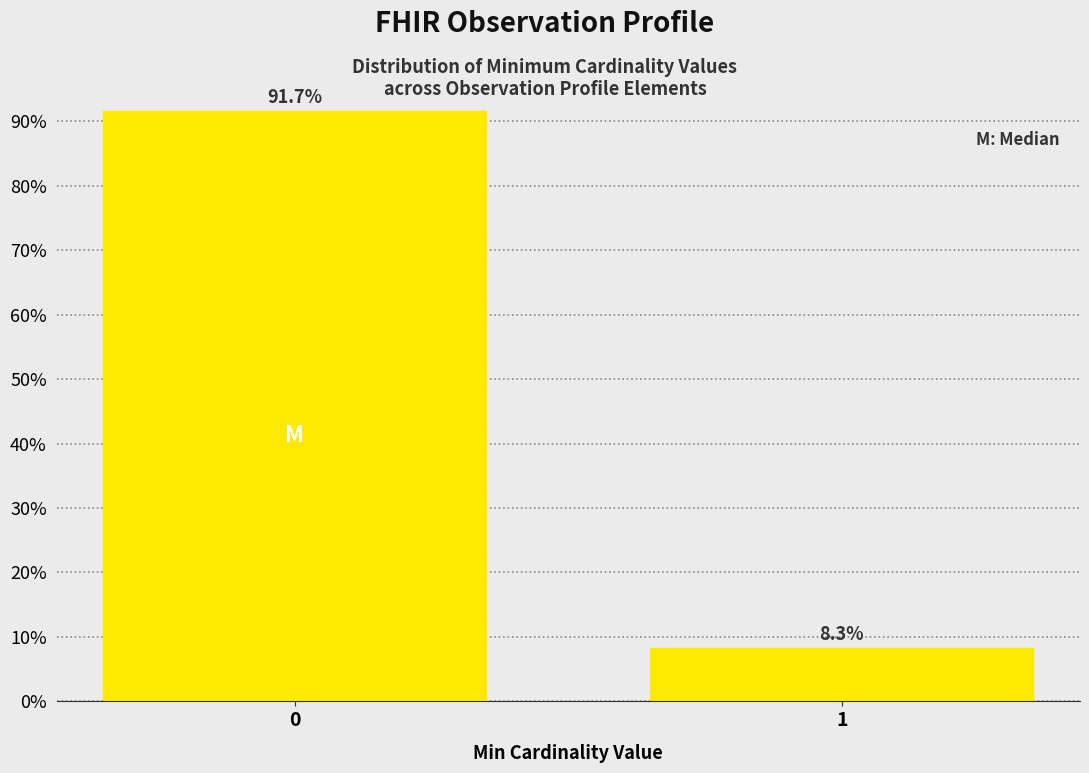

Reading left to right, transcribe all the data shown in this chart.

91.7	8.3